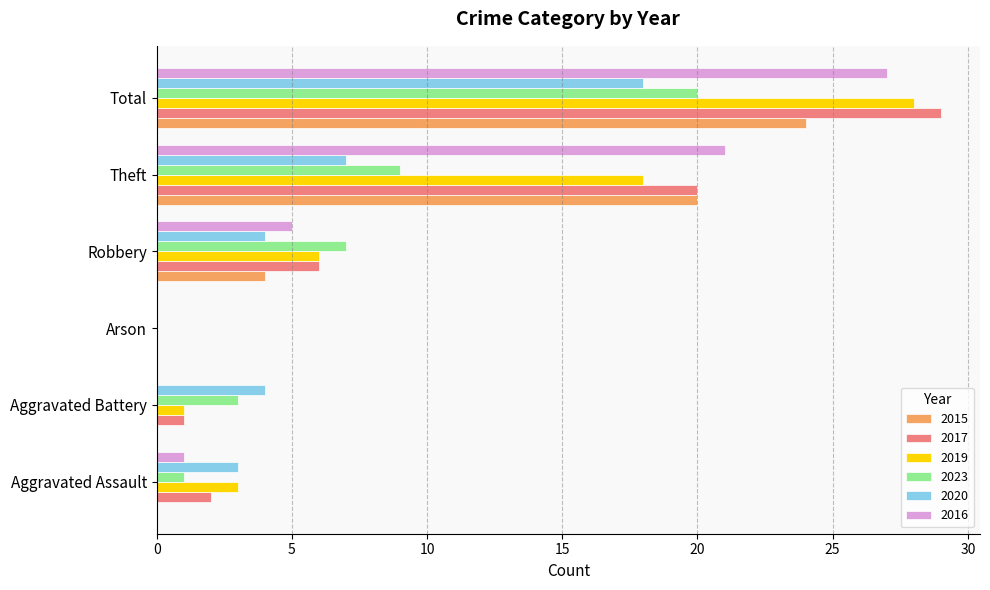

What is the sum of the 2020 values at Total and Theft?

25